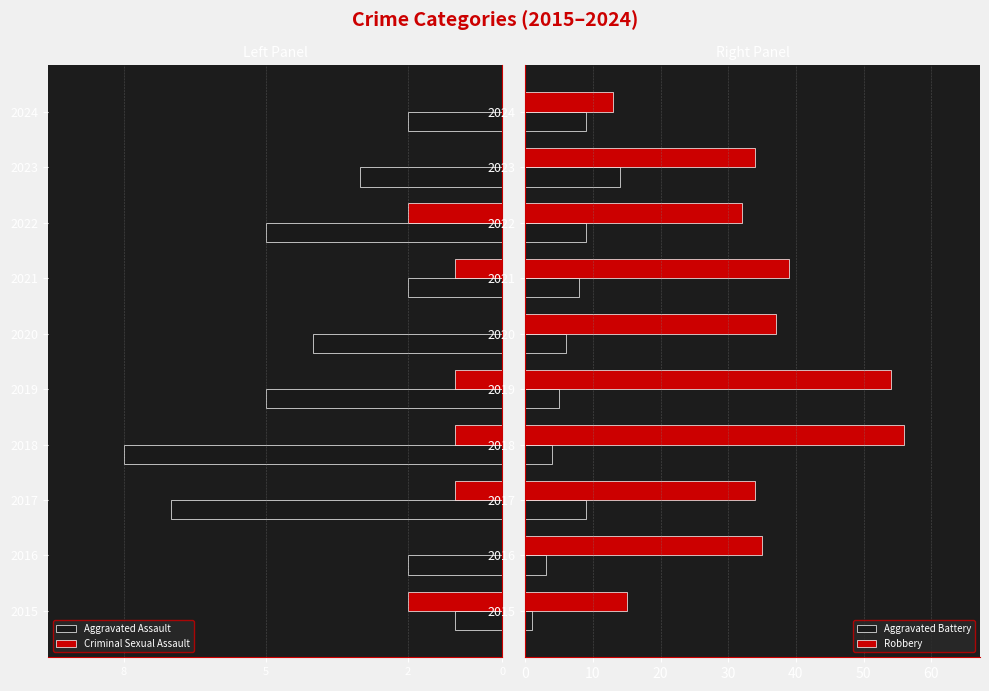

What are all the series names shown in the legend?

Aggravated Assault, Criminal Sexual Assault, Aggravated Battery, Robbery